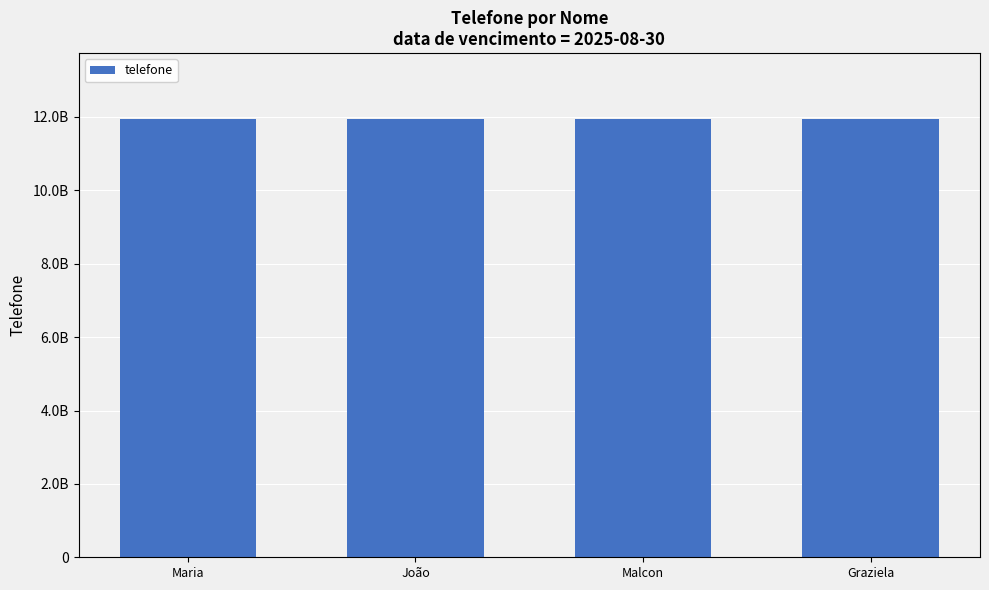

What is the sum of all values?

47775143300